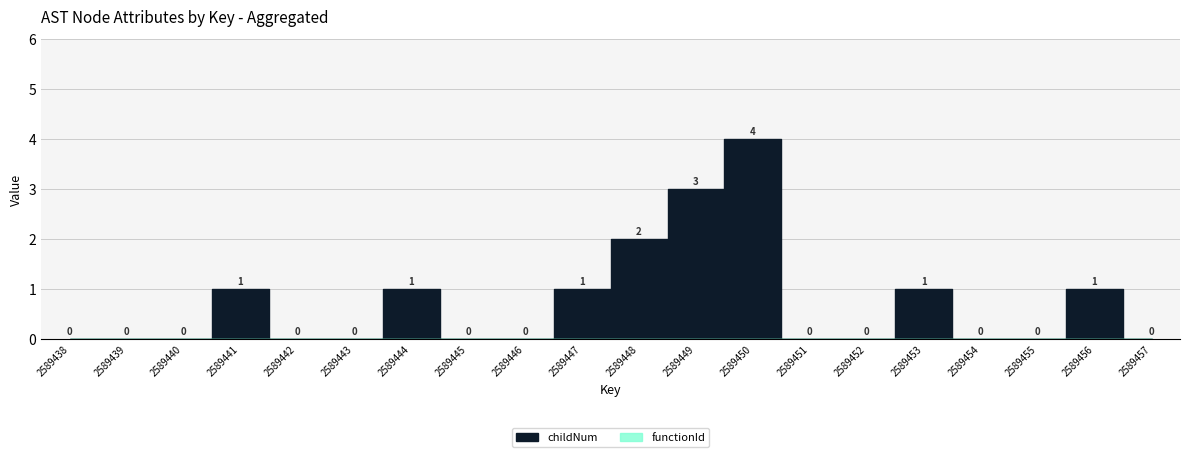

Is the value of functionId at 2589451 greater than the value of childNum at 2589453?

No